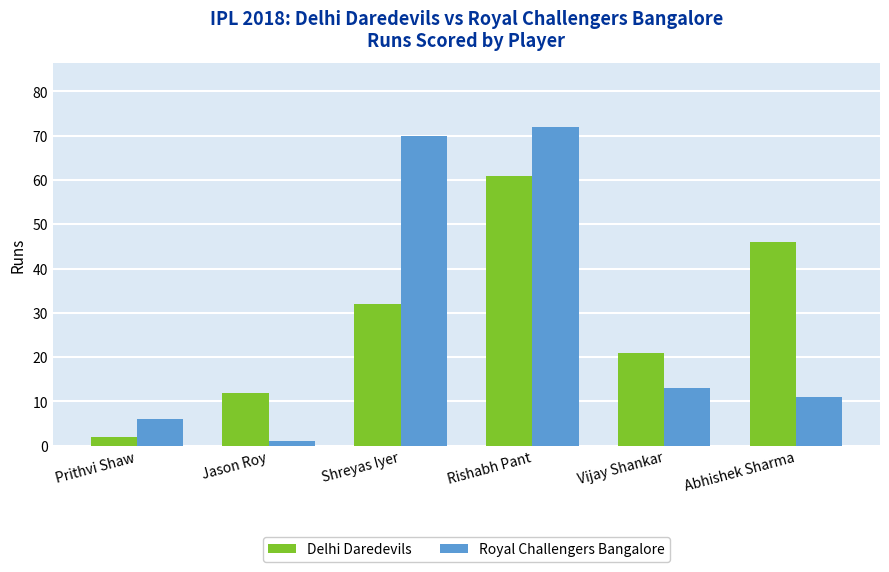

Is the value of Royal Challengers Bangalore at Vijay Shankar greater than the value of Delhi Daredevils at Abhishek Sharma?

No